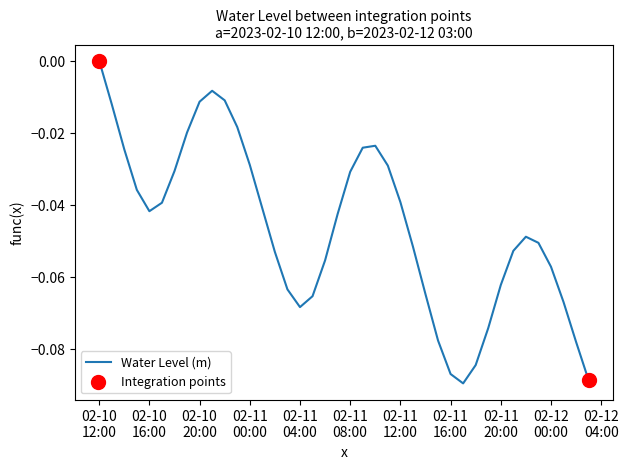

How many lines are shown in the chart?

1